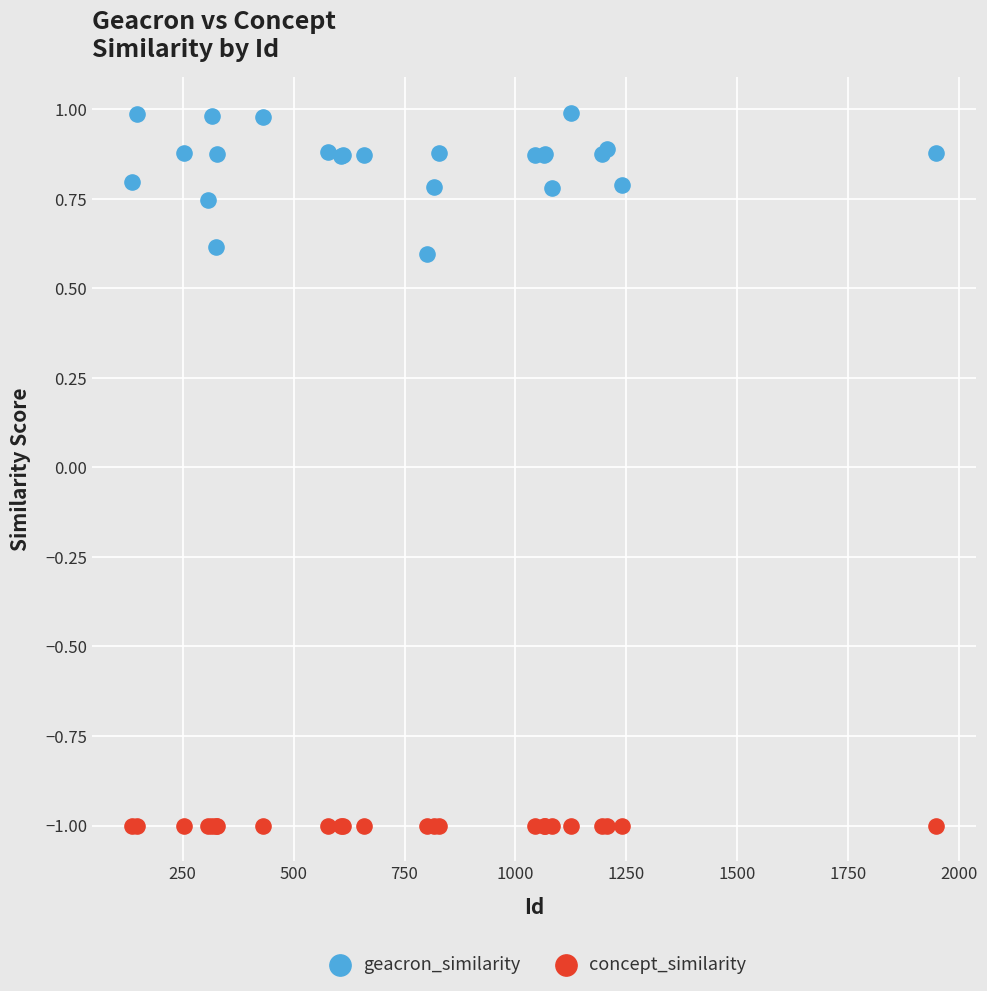

Which series reaches the maximum Y coordinate?

geacron_similarity